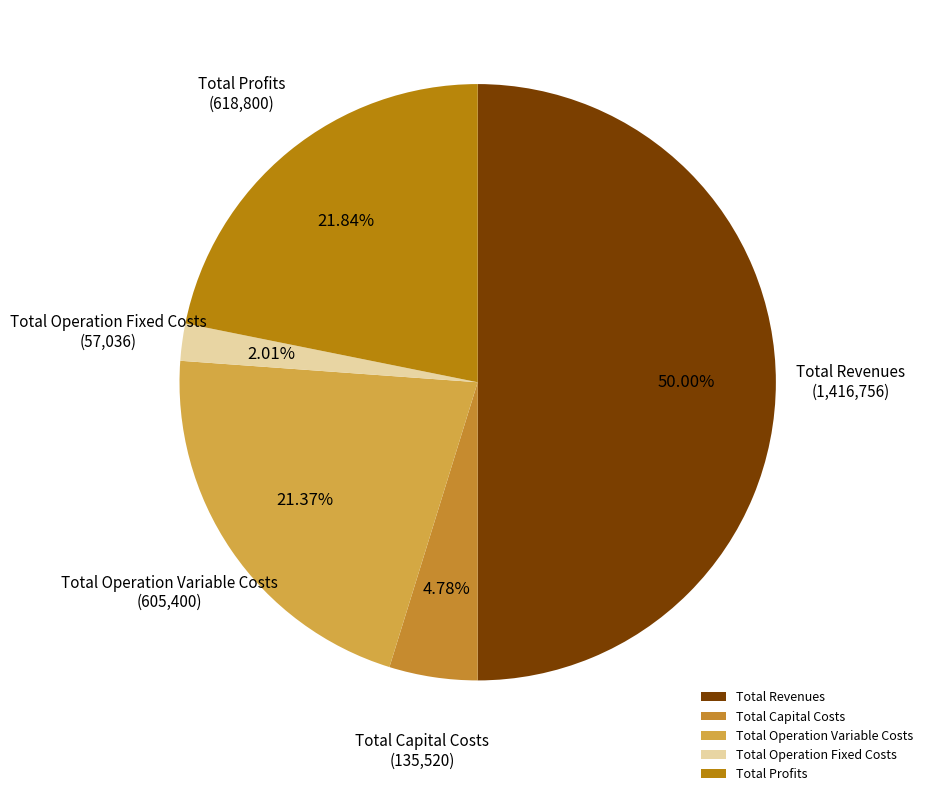

Is the sum of Total Capital Costs and Total Operation Variable Costs greater than half?

No